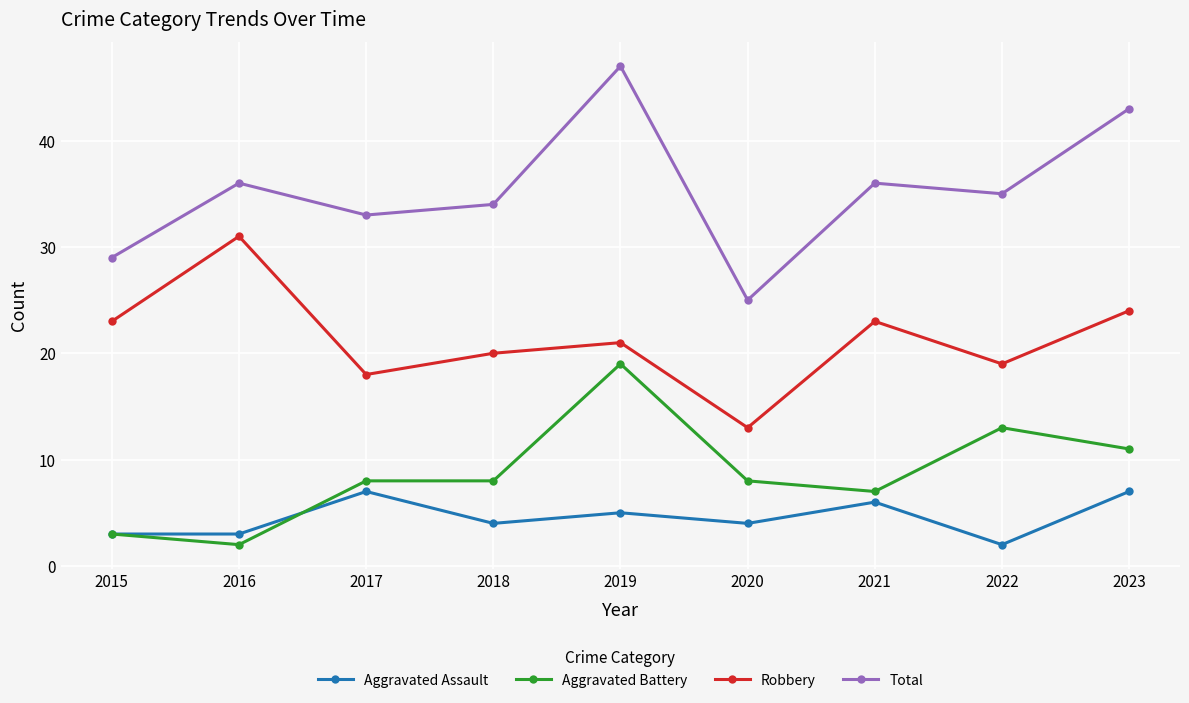

Which label corresponds to the largest value in the chart?

2019